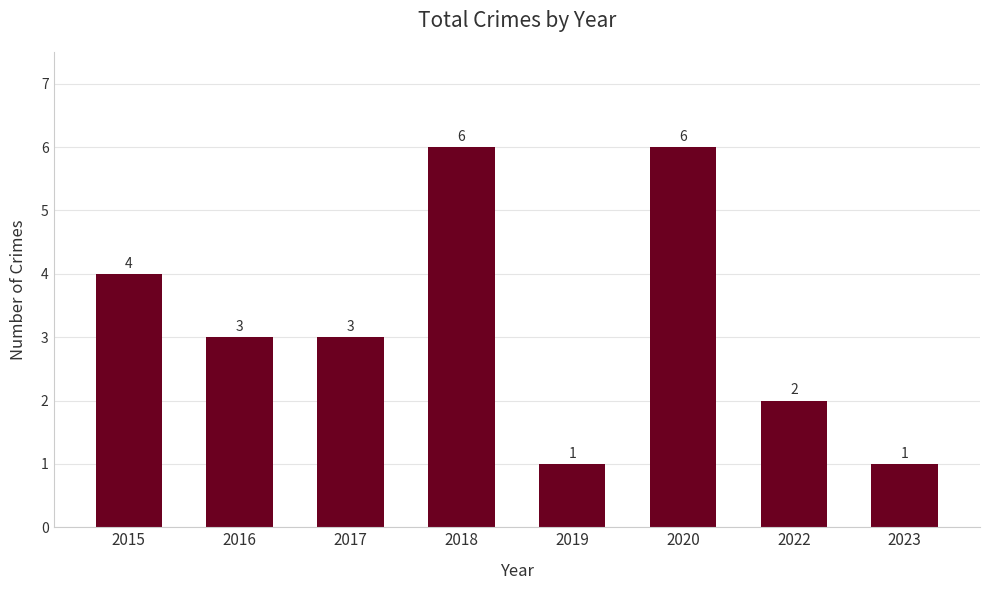

Where does the data first go above 3?

2015